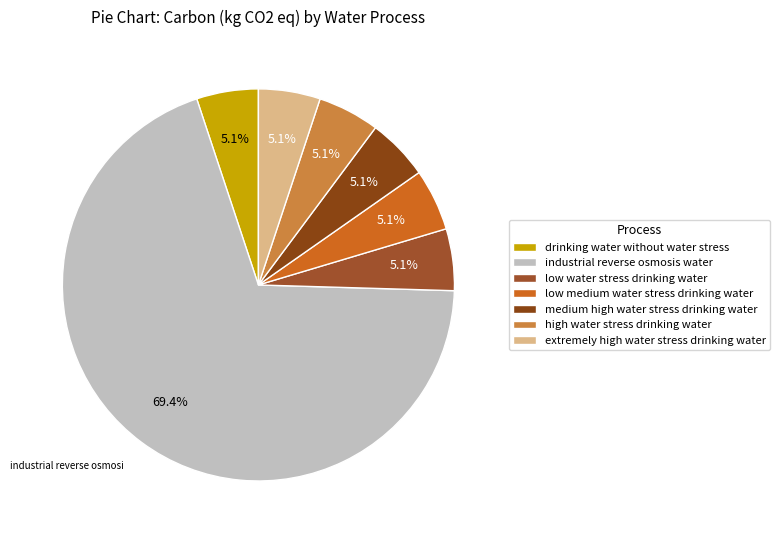

Which category accounts for the majority?

industrial reverse osmosis water